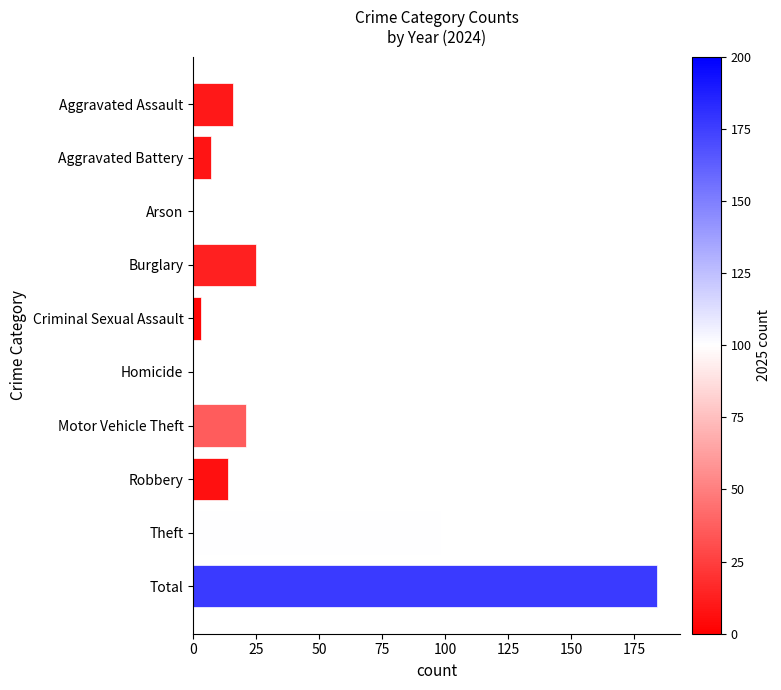

What is the change in value from Burglary to Homicide?

-25